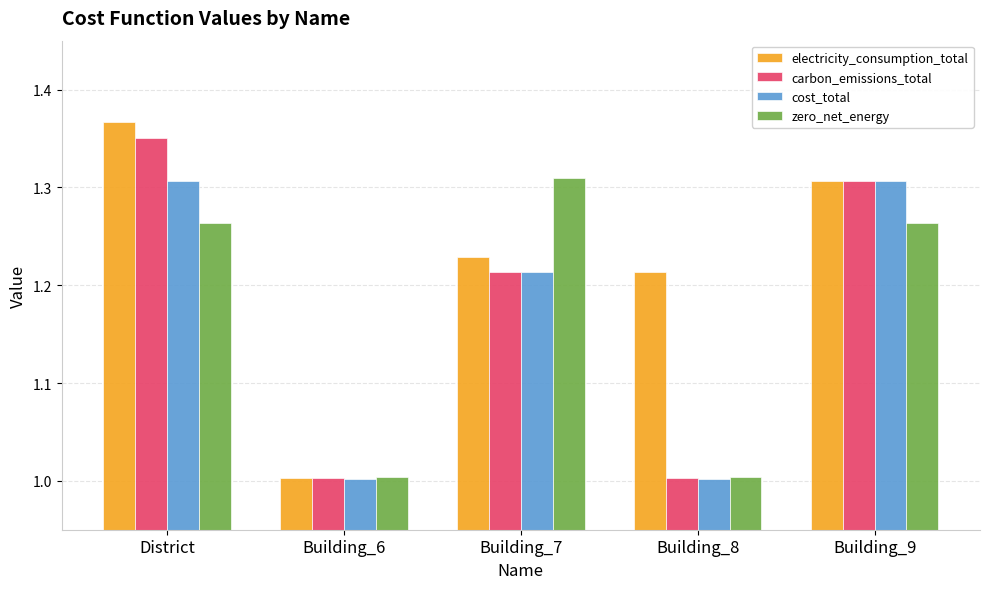

The value of carbon_emissions_total at District is 2.1. True or false?

False